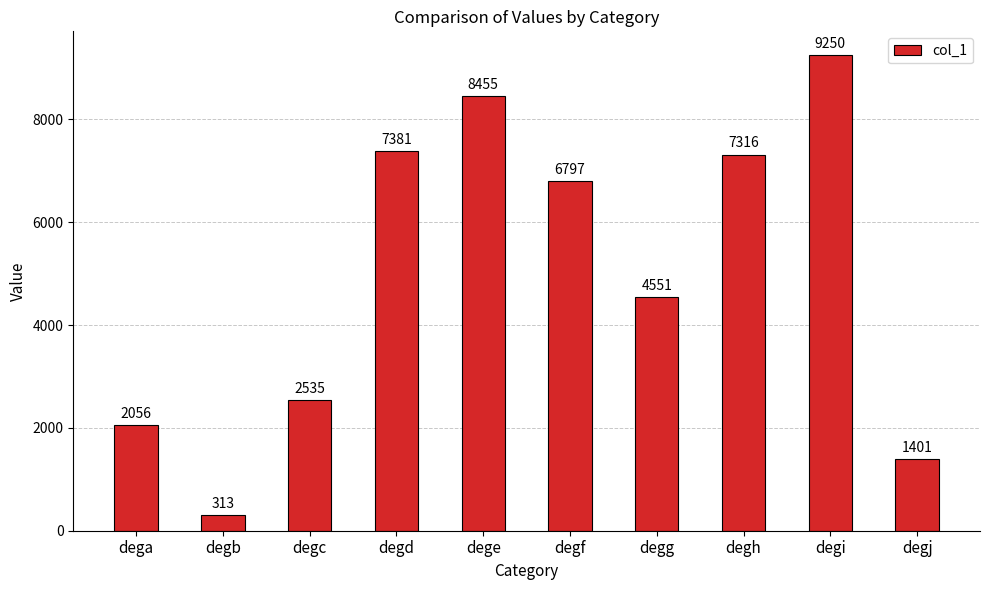

True or false: the data shows 7381 at degd.

True